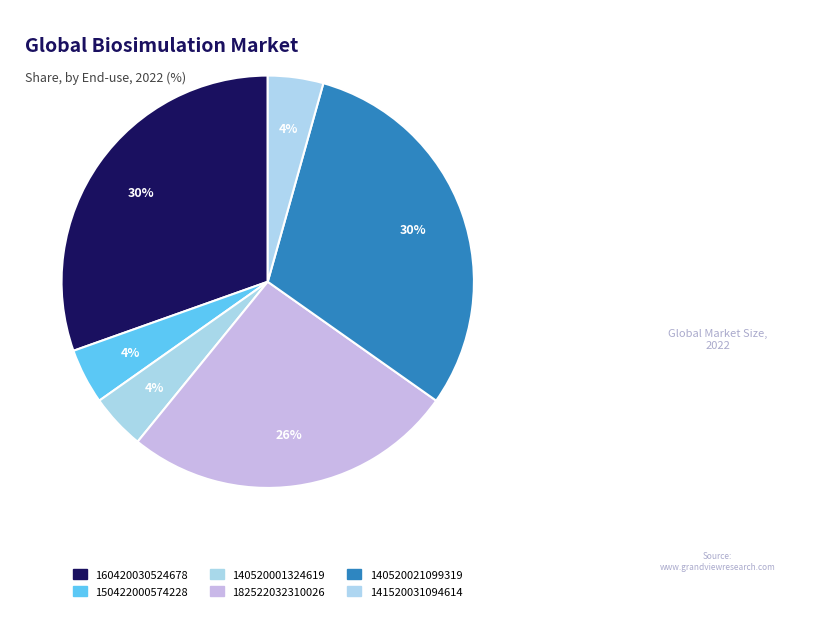

To the nearest percent, what is the difference between the largest and smallest slice percentages?

26%